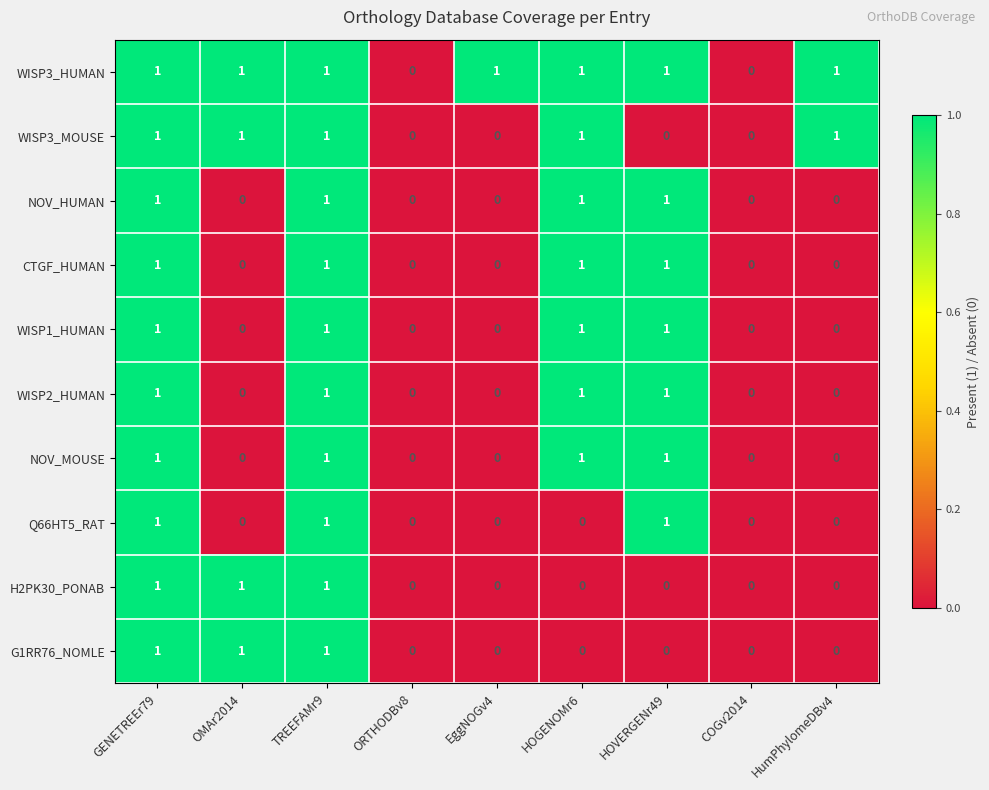

How many data points in NOV_HUMAN are above 0?

4